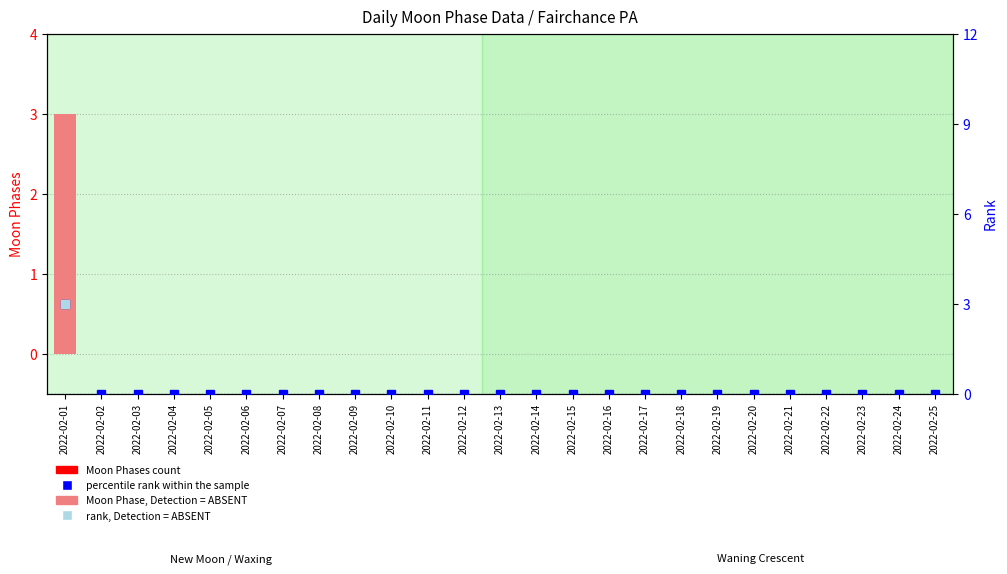

At which label does Moon Phases (count) reach its minimum?

2022-02-02